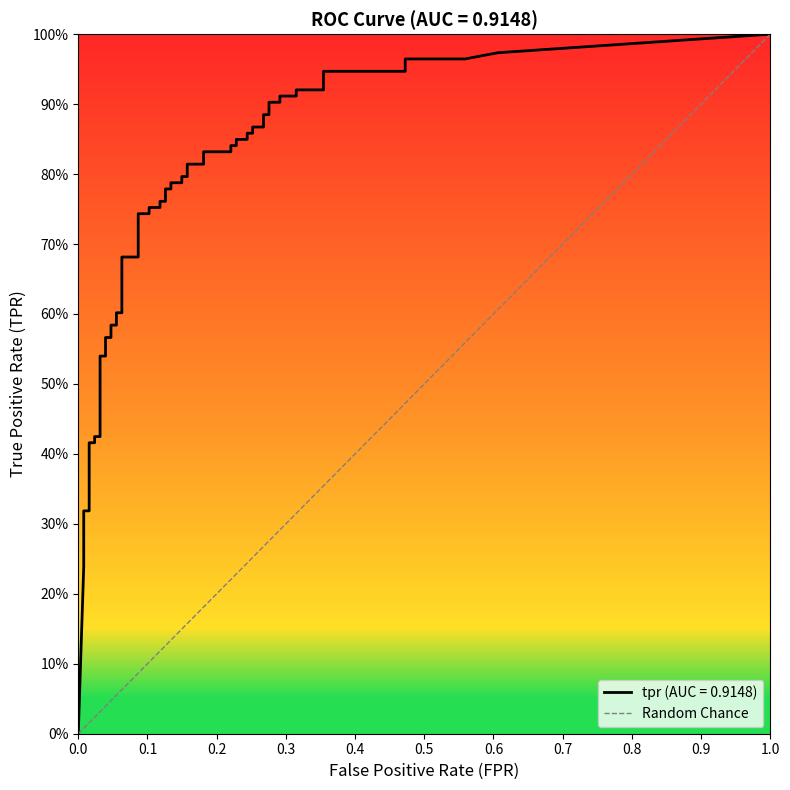

How many values are above zero?

1